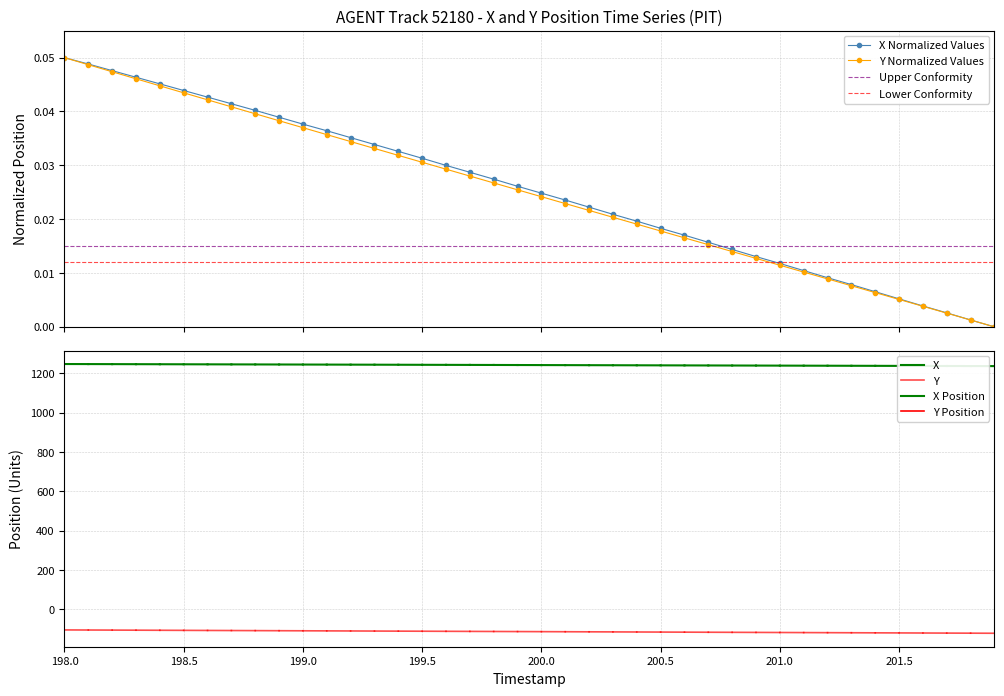

What is the maximum value for X?

0.1